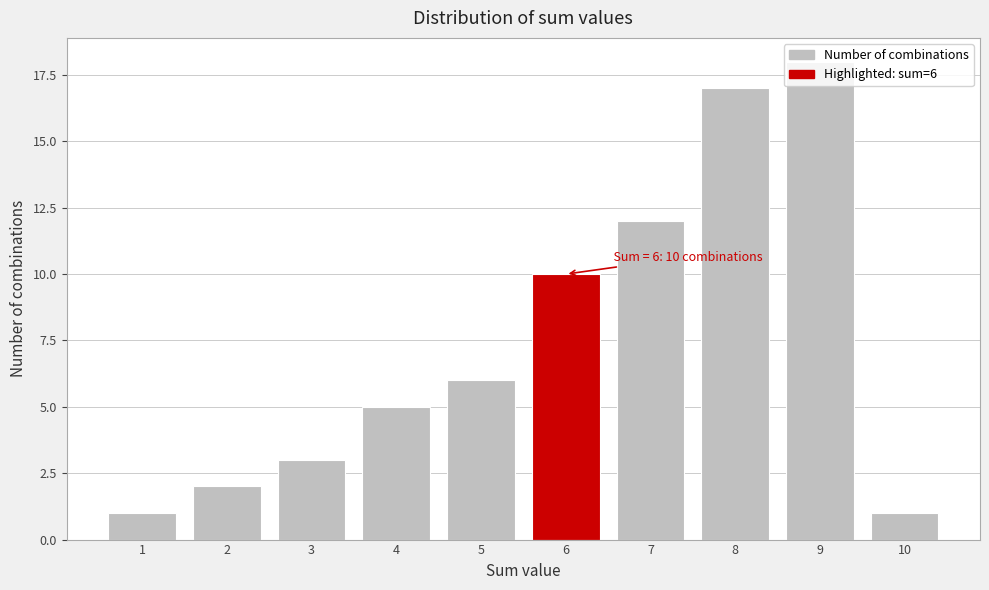

What is the sum of all values?

75